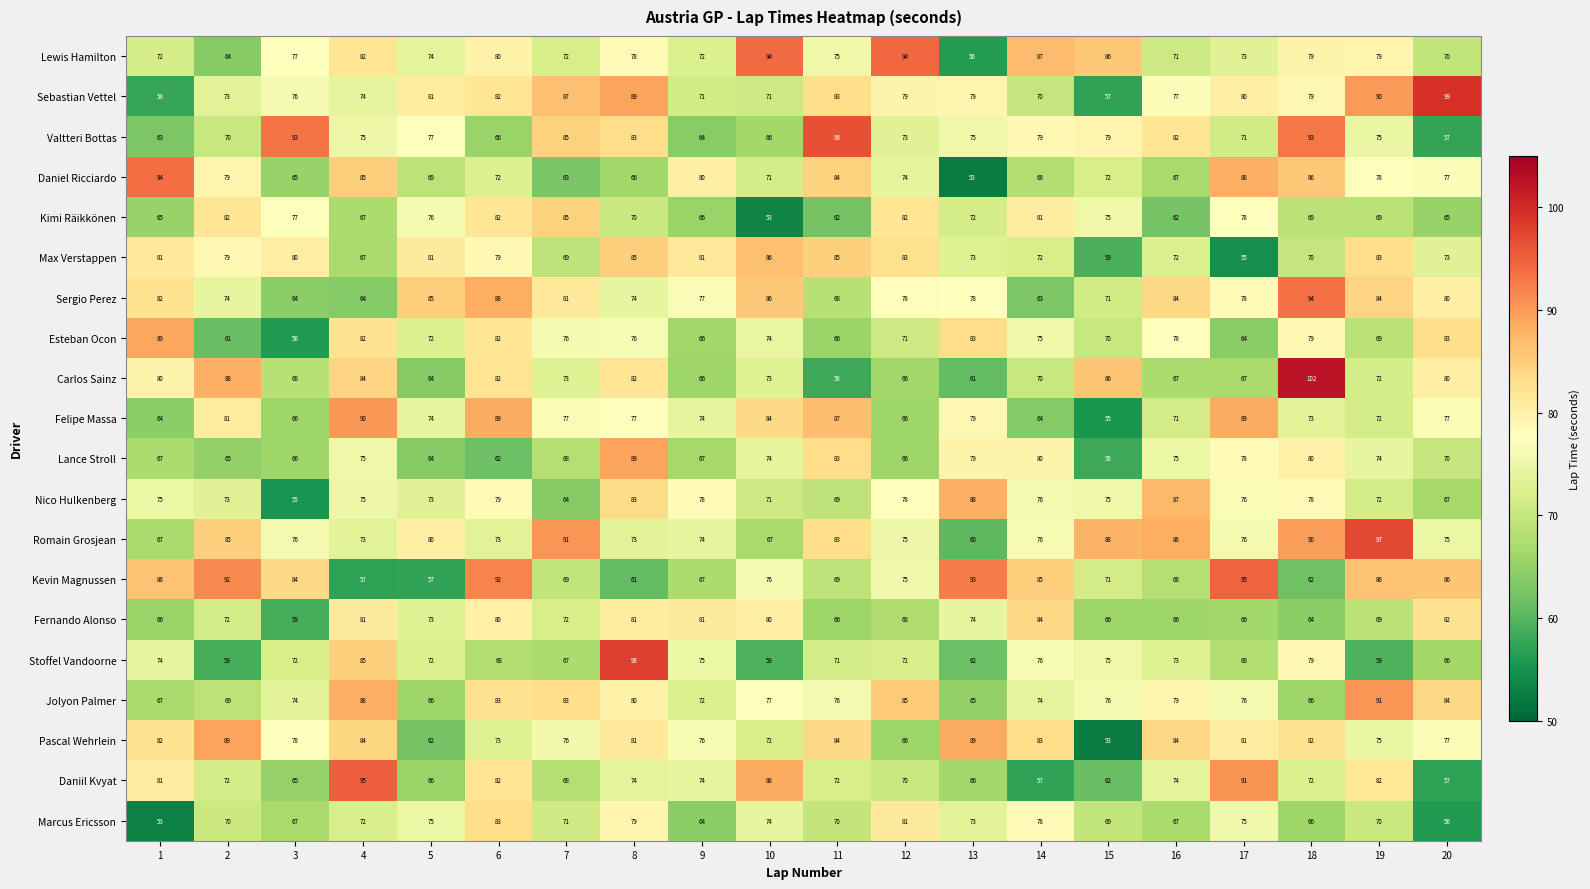

Which series has the largest total across all categories?

Romain Grosjean